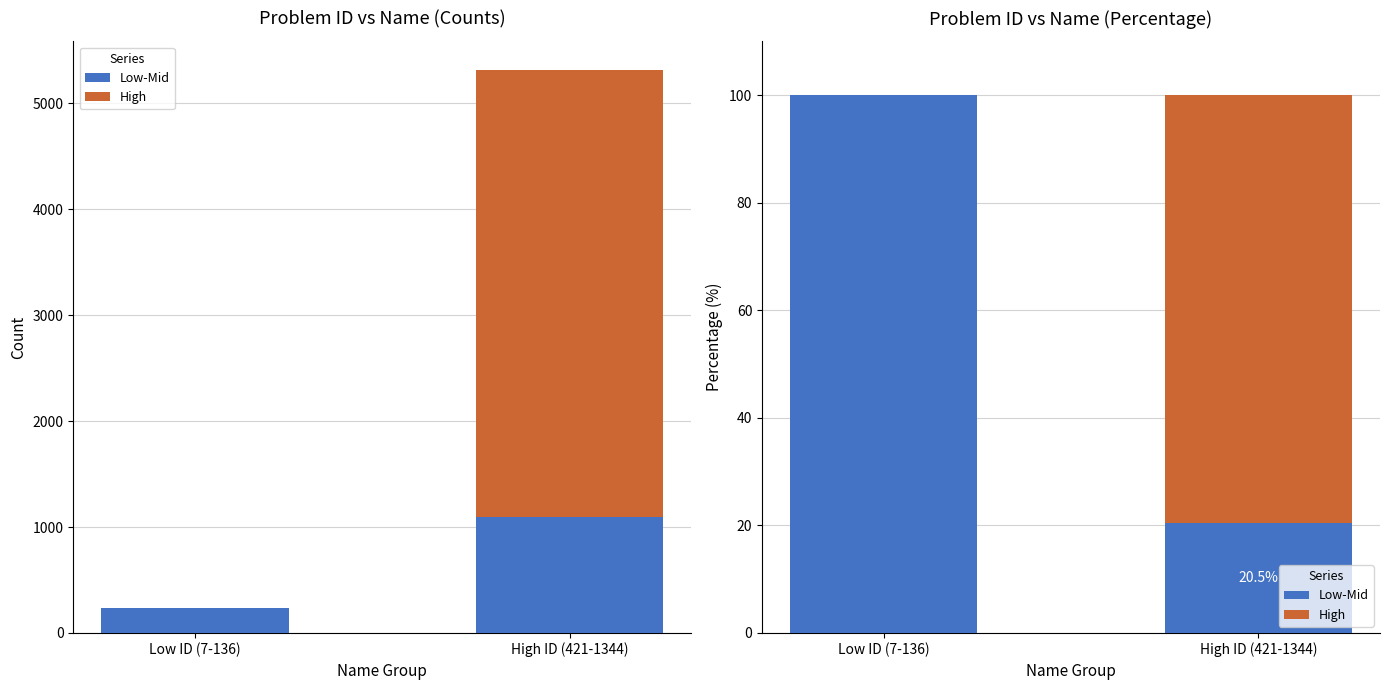

Which series changed the most between Low ID (7-136) and High ID (421-1344)?

Low-Mid